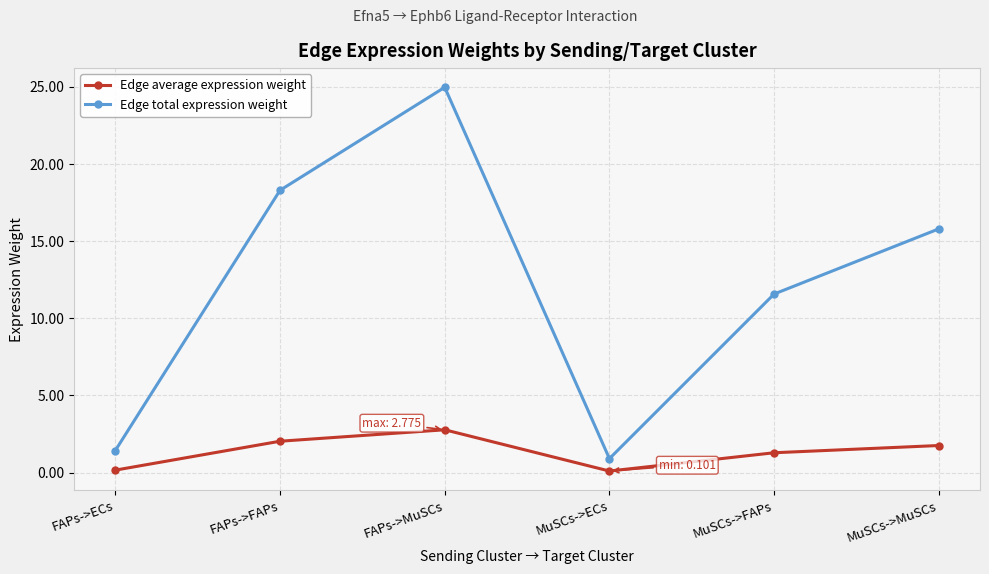

What is the difference between the maximum and second lowest values in the Edge total expression weight series?

23.5